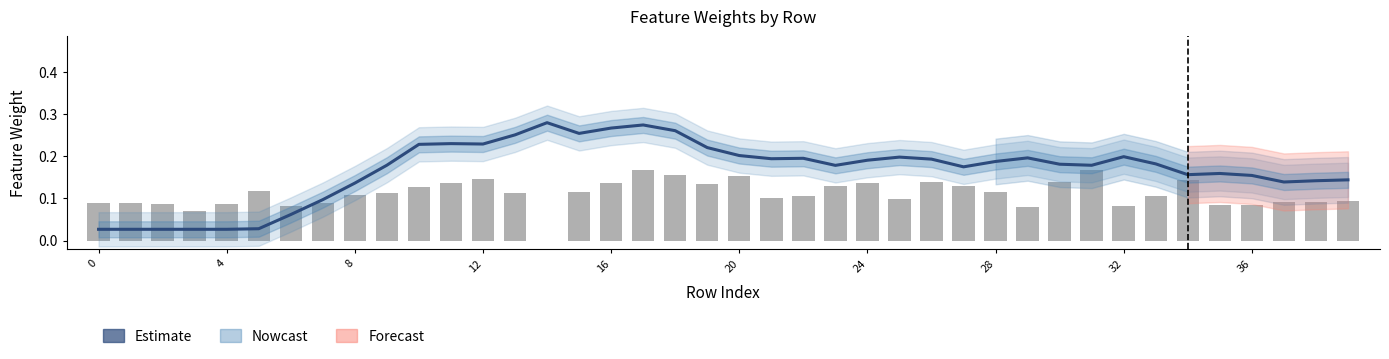

What is the greatest value displayed?

0.3